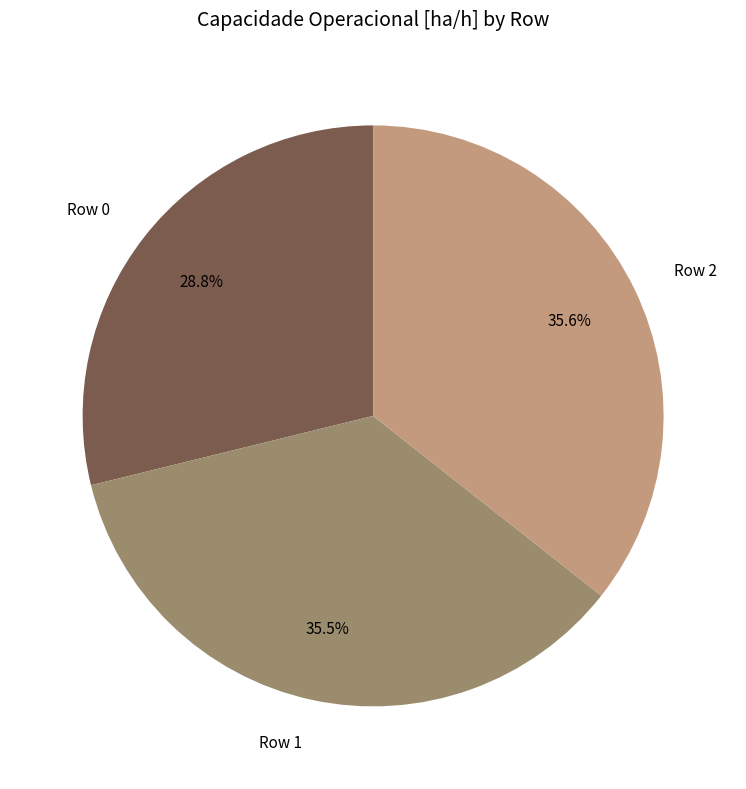

To the nearest percent, what is the combined percentage of Row 1 and Row 2?

71%